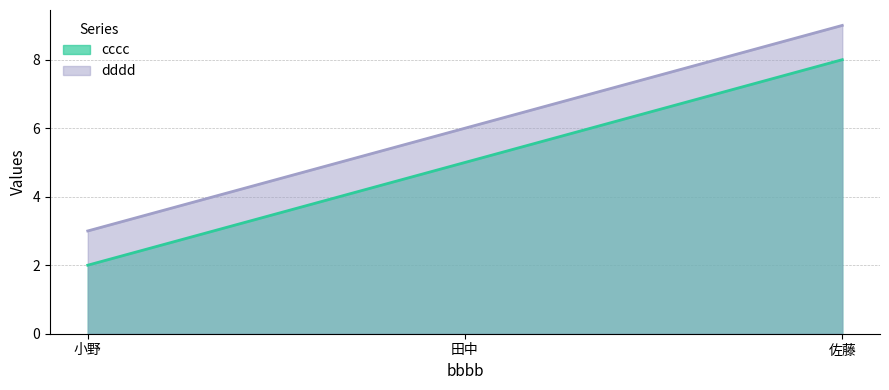

What is the maximum value for dddd?

9